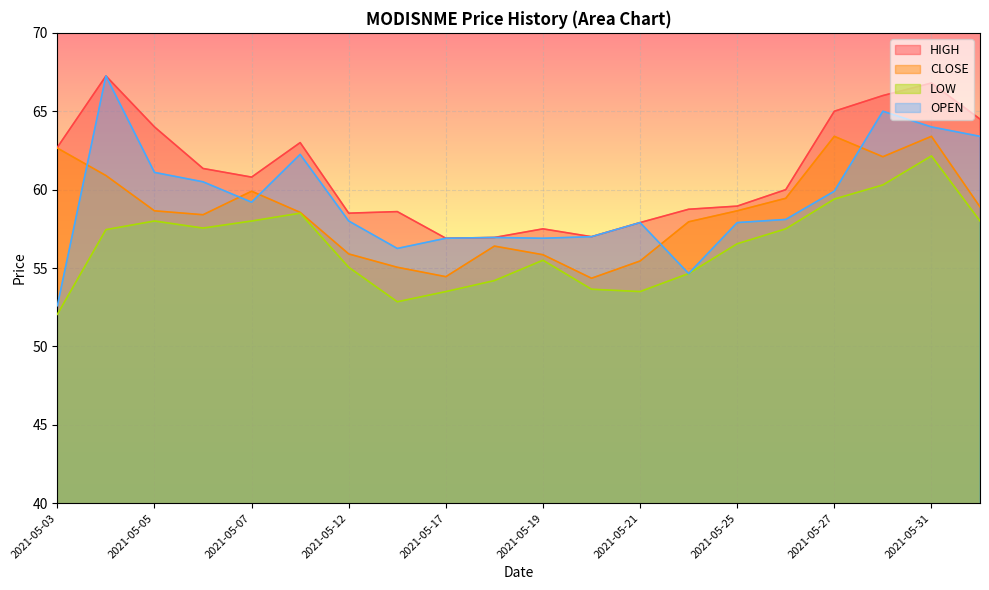

At 2021-05-10, list the series in order from largest to smallest.

HIGH, OPEN, CLOSE, LOW